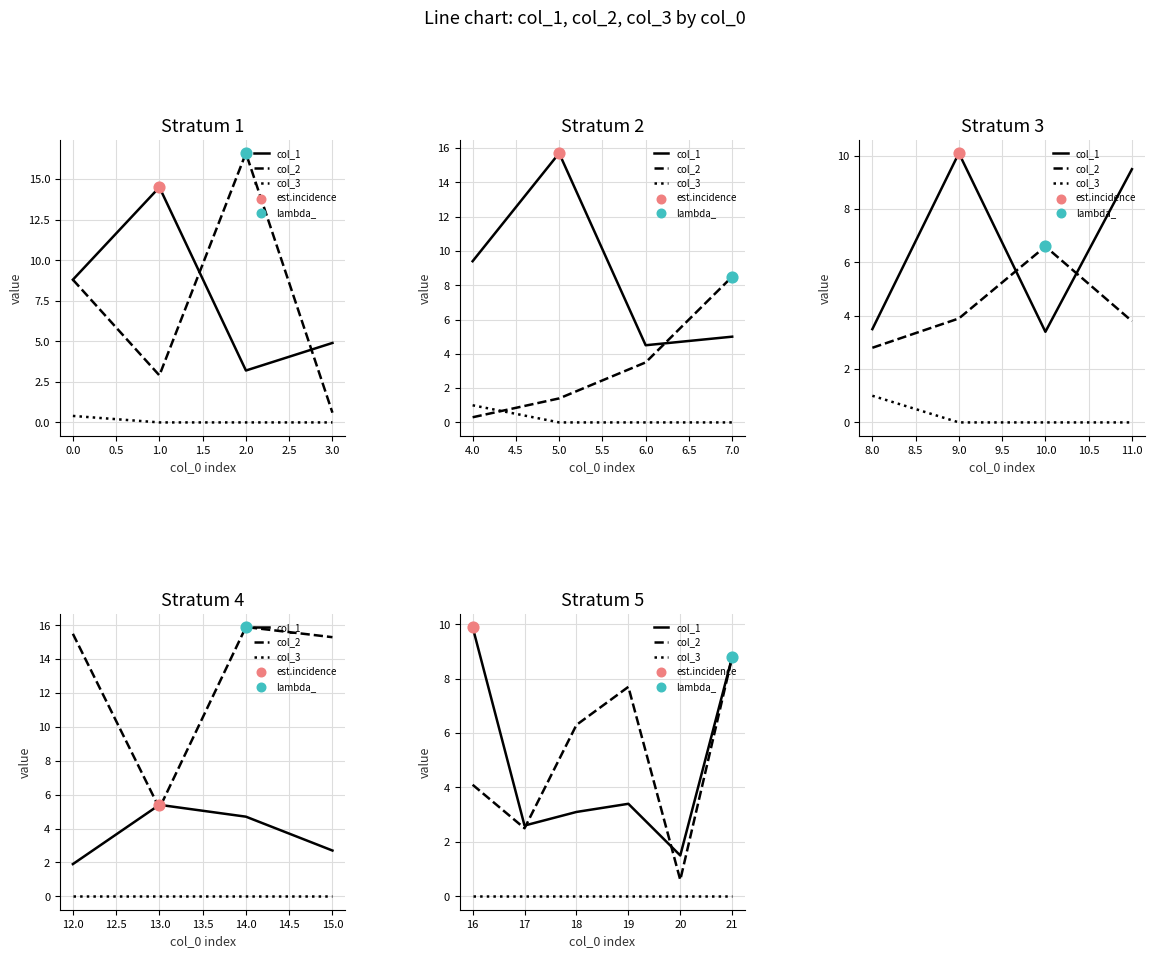

Which series has the largest total across all categories?

col_2